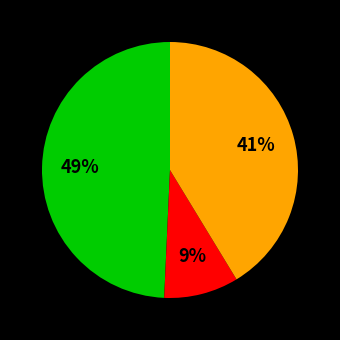

How many slices are in this pie chart?

3